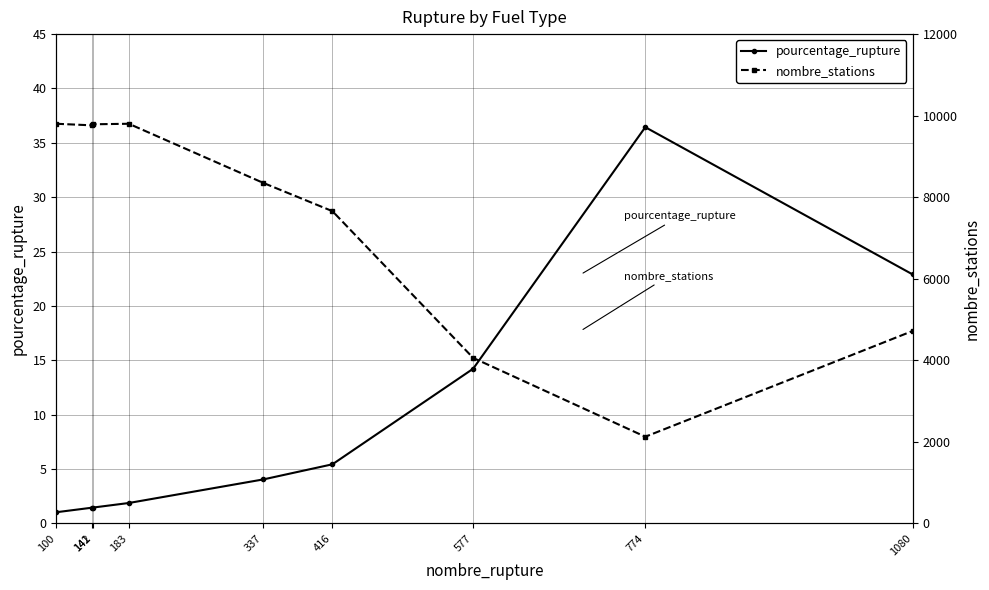

True or false: pourcentage_rupture and nombre_stations intersect in this chart.

False